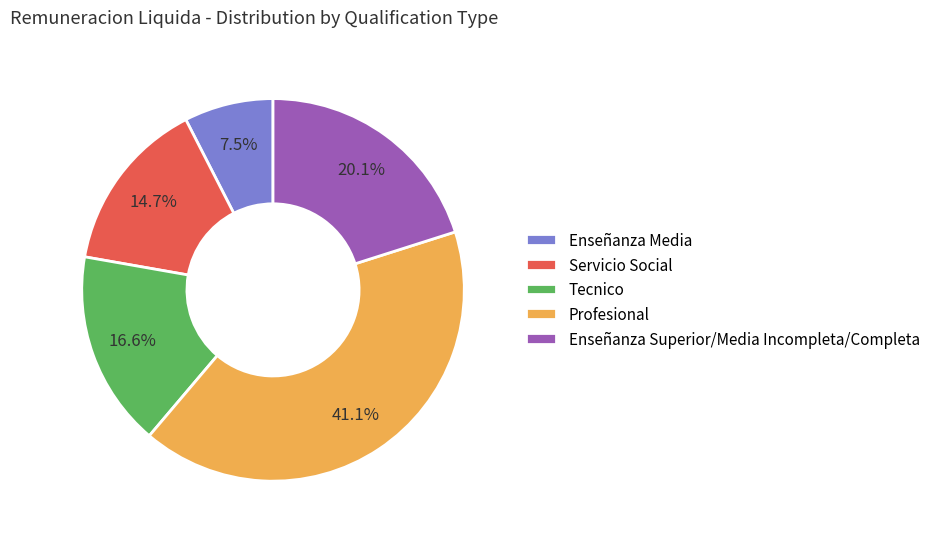

Rank the categories by value from lowest to highest.

Enseñanza Media, Servicio Social, Tecnico, Enseñanza Superior/Media Incompleta/Completa, Profesional